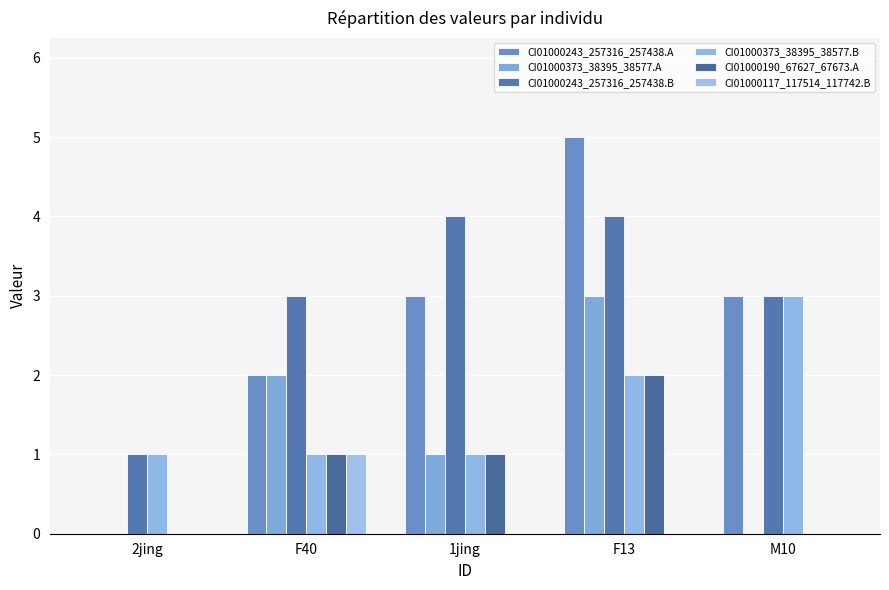

What is the difference between the maximum and minimum values in the CI01000373_38395_38577.B series?

2